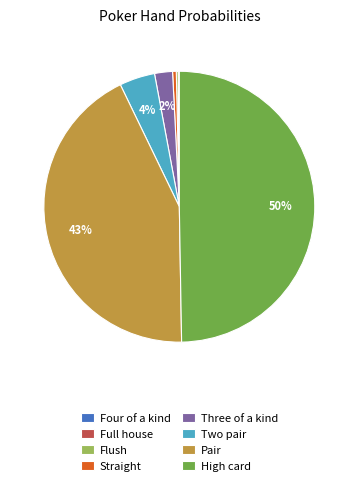

Which slice is the largest?

High card